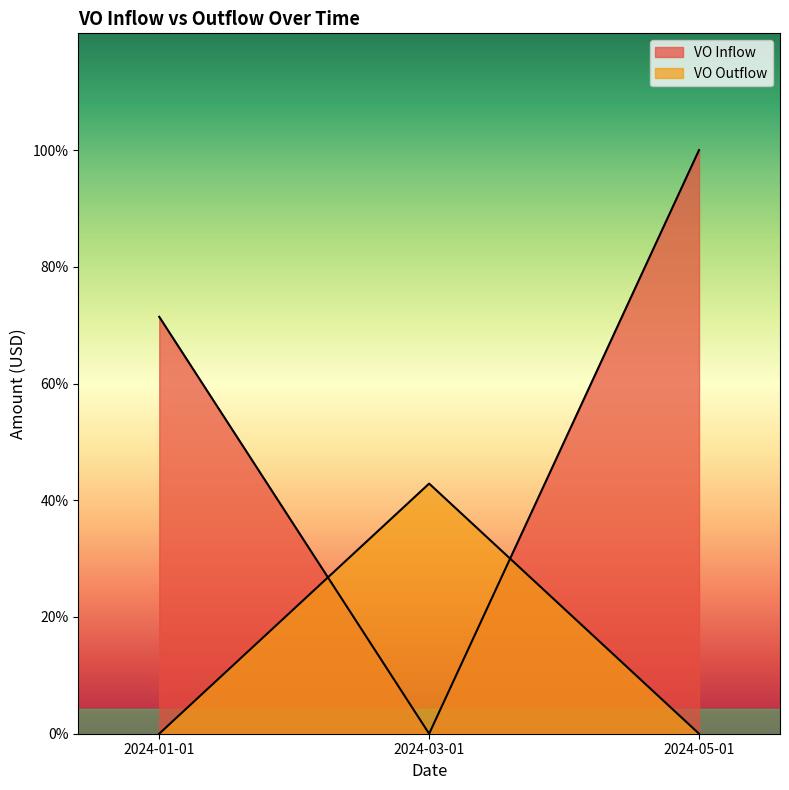

What is the sum of the VO Inflow values at 2024-05-01 and 2024-01-01?

12000